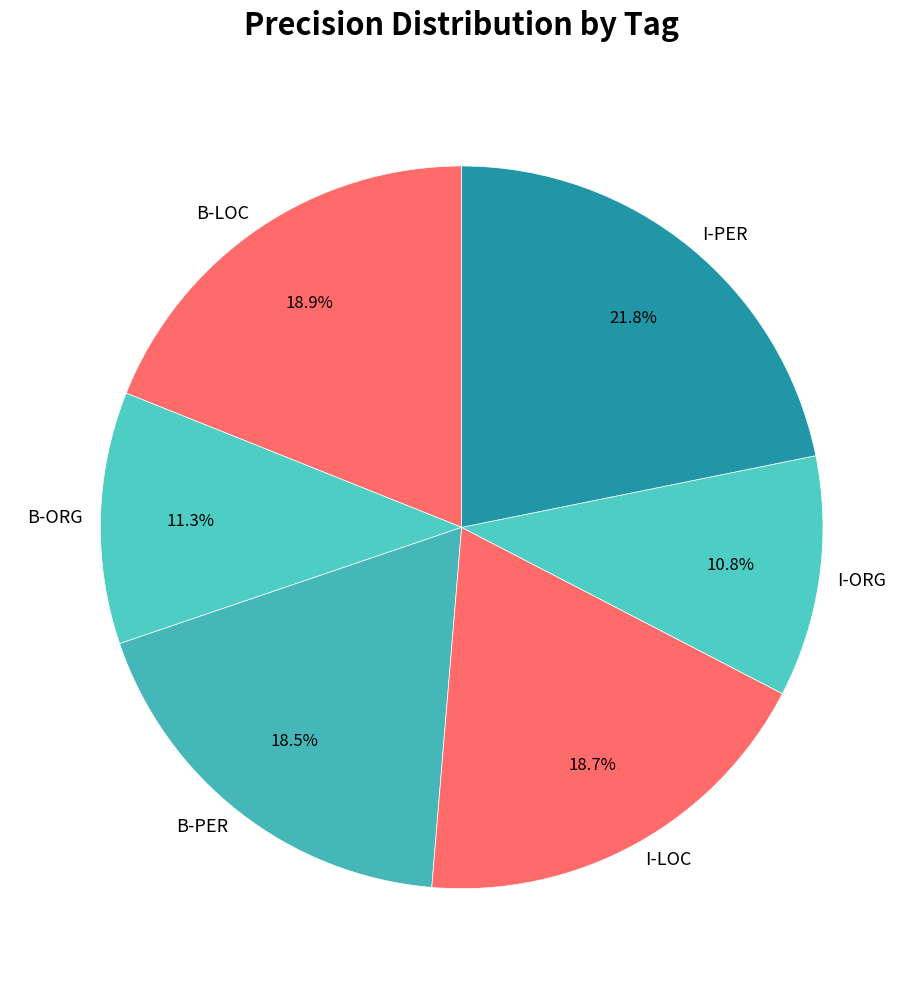

To the nearest percent, what portion does I-PER represent?

22%